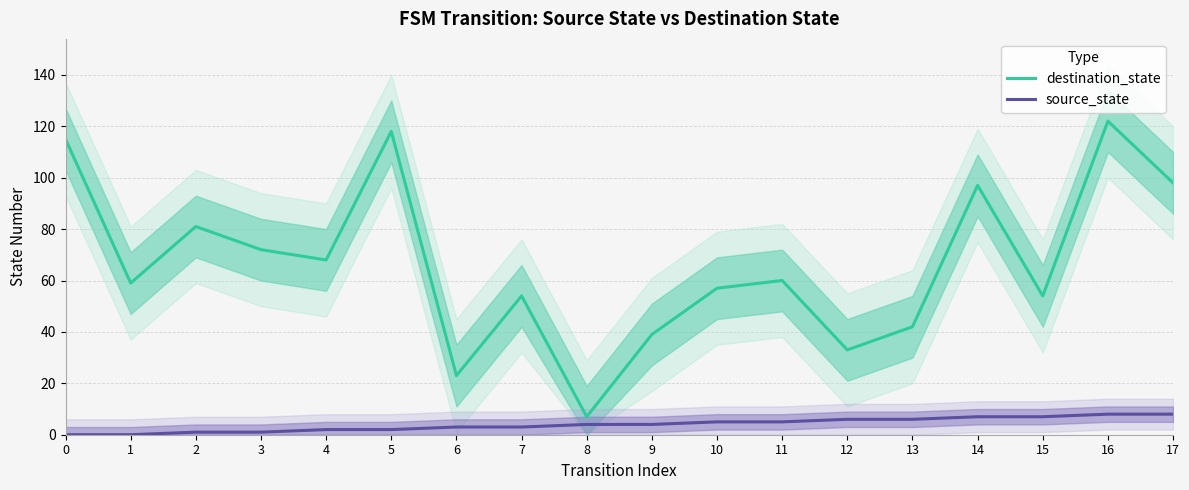

True or false: destination_state has a value of 33 at 12.

True